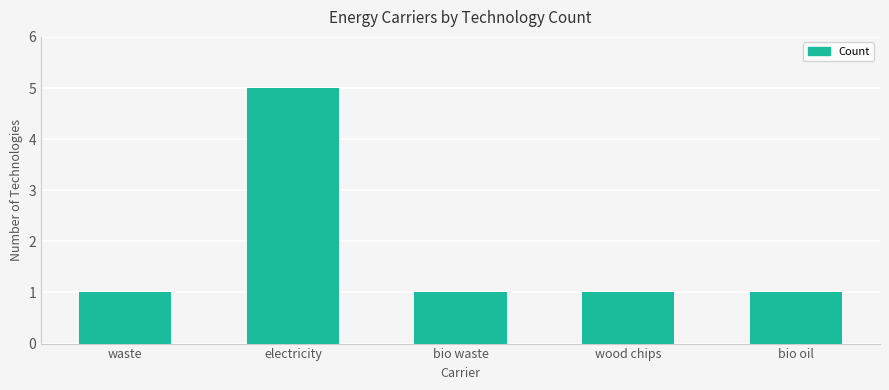

How many categories are shown in the chart?

5